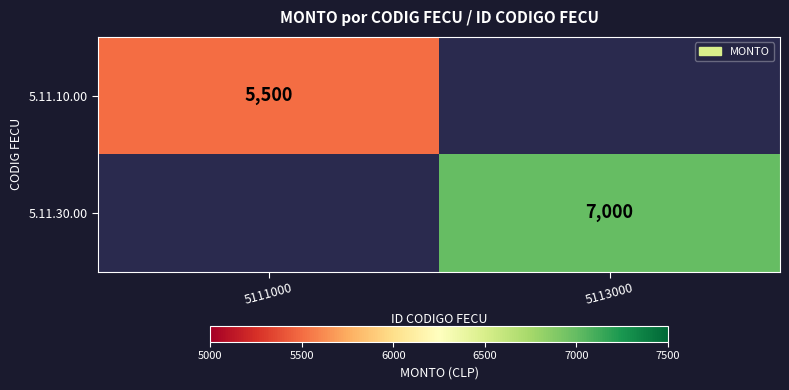

Is the value of 5.11.30.00 at 5113000 greater than the value of 5.11.10.00 at 5111000?

Yes